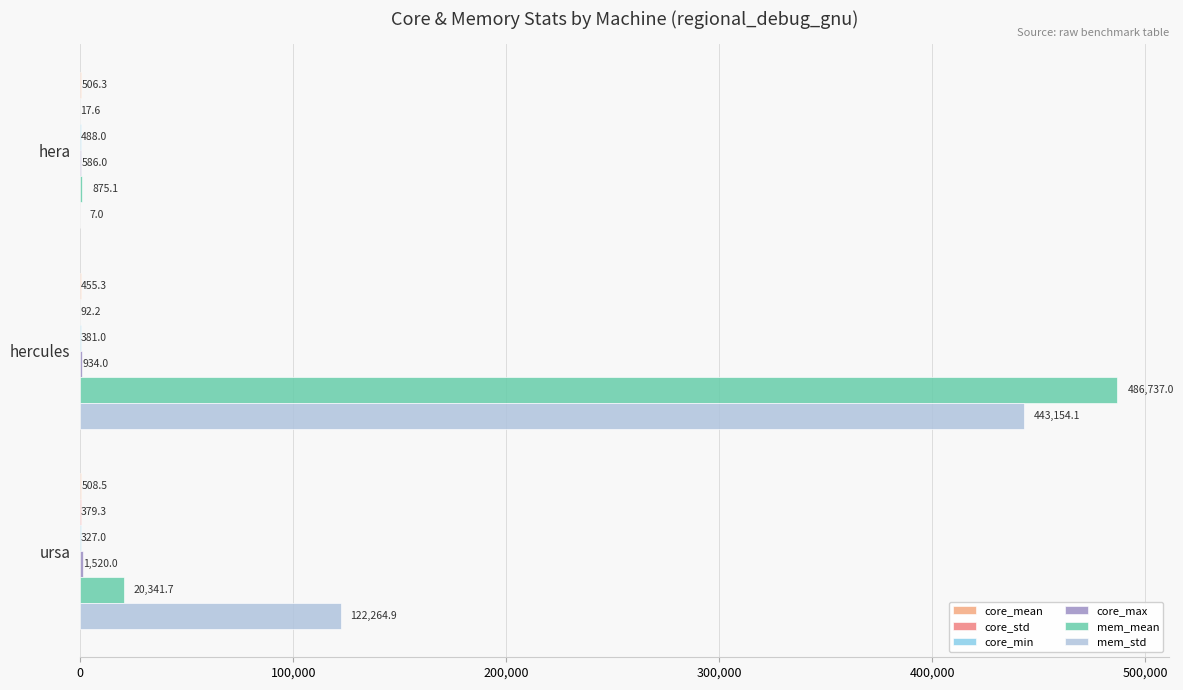

True or false: mem_std has a value of 122264.9 at ursa.

True